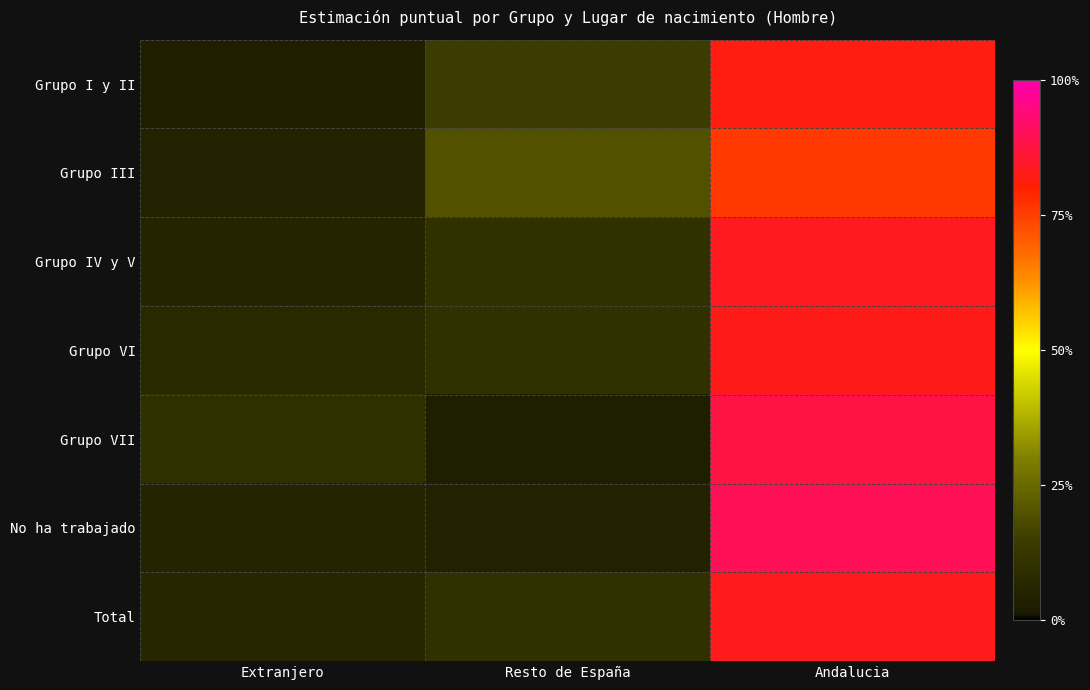

Which has a higher value, Andalucia or Resto de España?

Andalucia